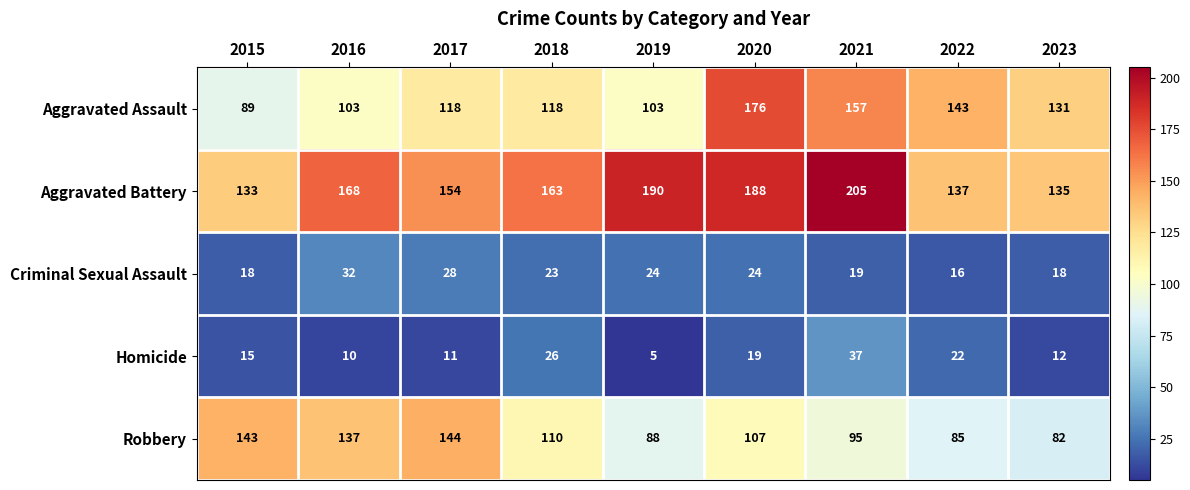

Which category has the lowest value in the Aggravated Battery series?

2015